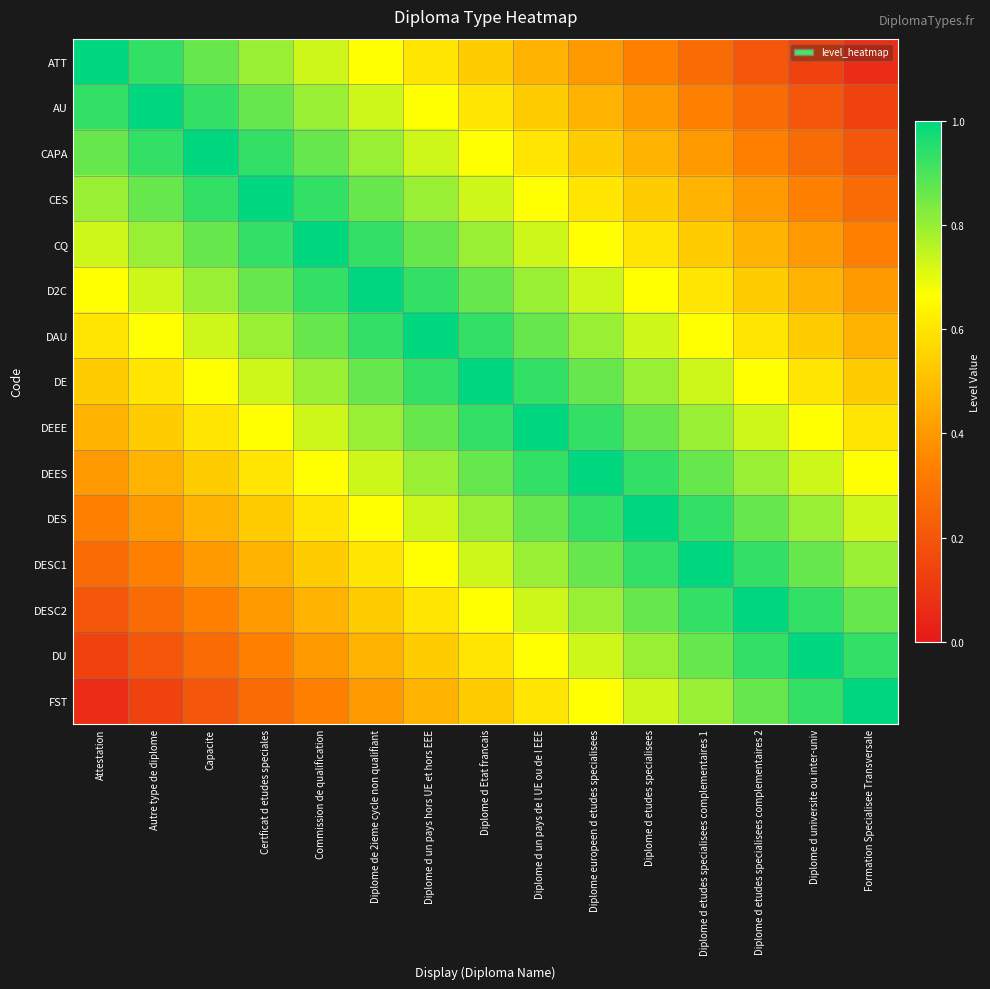

List the series in order of their peak value, lowest first.

ATT, AU, CAPA, CES, CQ, D2C, DAU, DE, DEEE, DEES, DES, DESC1, DESC2, DU, FST